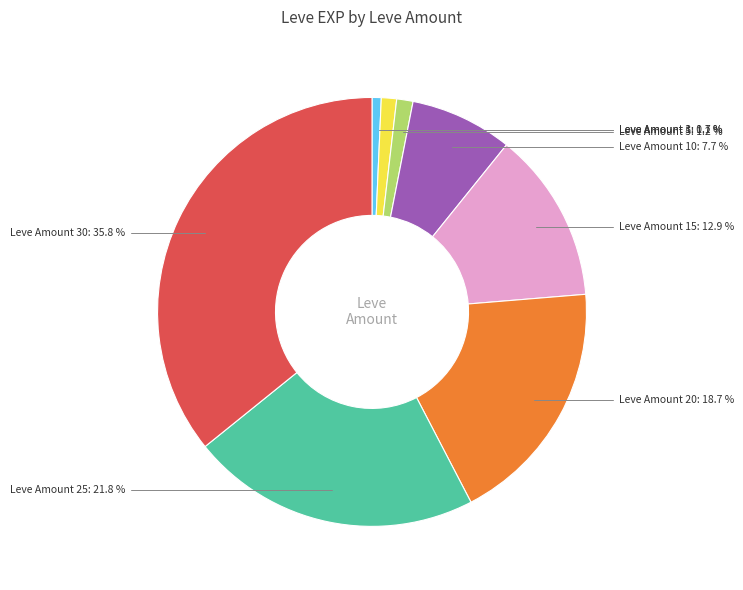

Does any single category account for the majority?

No